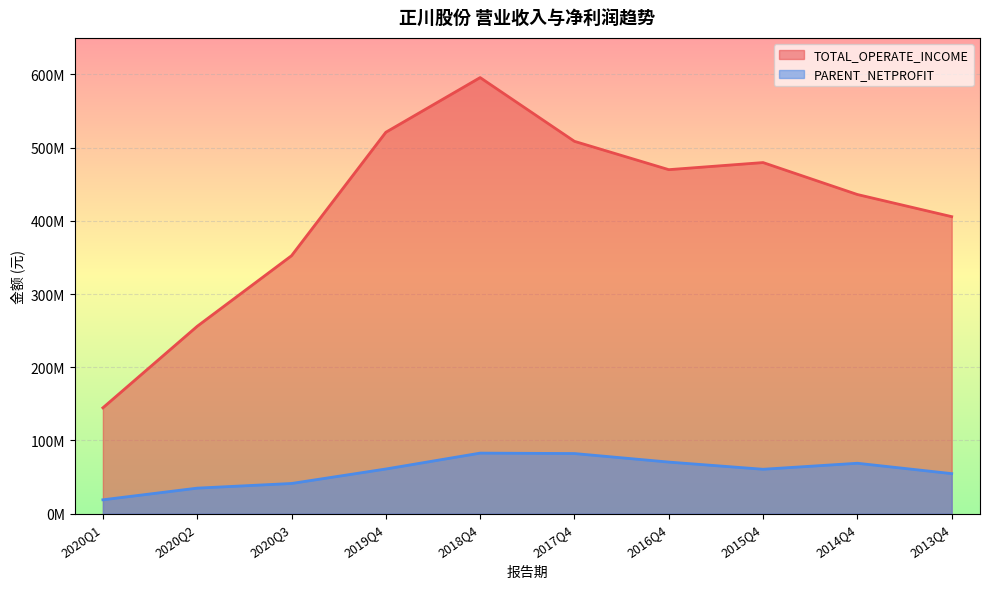

What is the difference between the PARENT_NETPROFIT values at 2020Q1 and 2019Q4?

42068961.0